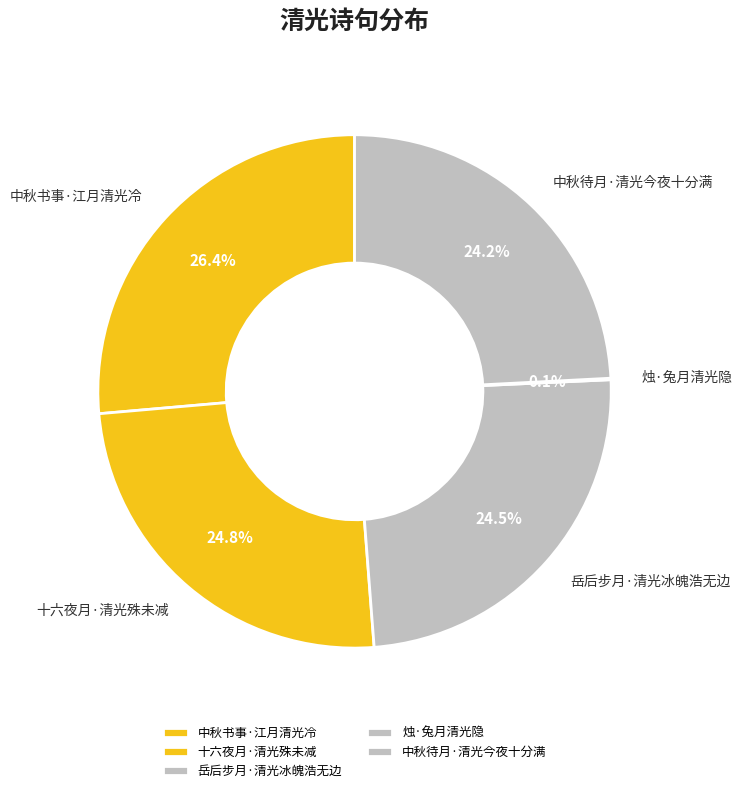

What is the total percentage of 中秋书事·江月清光冷 and 岳后步月·清光冰魄浩无边?

50.9%